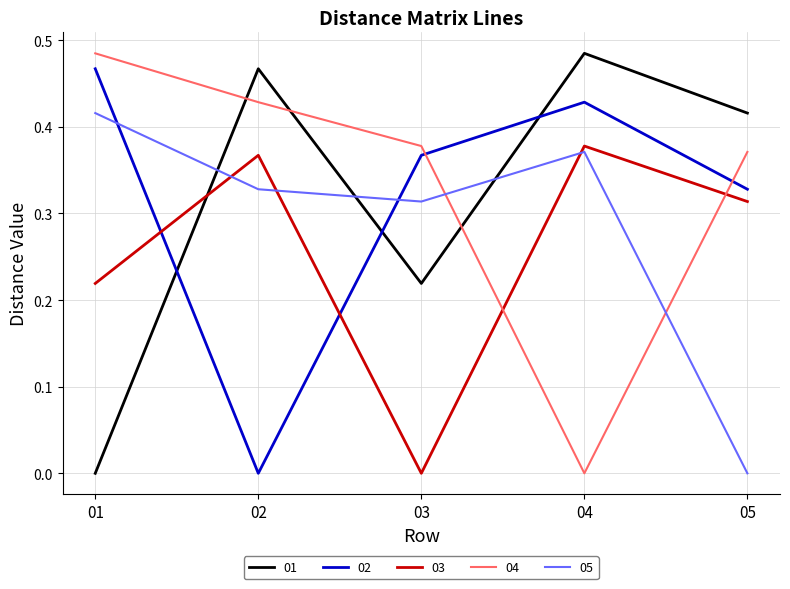

Is the value of 01 at 02 greater than the value of 02 at 05?

Yes